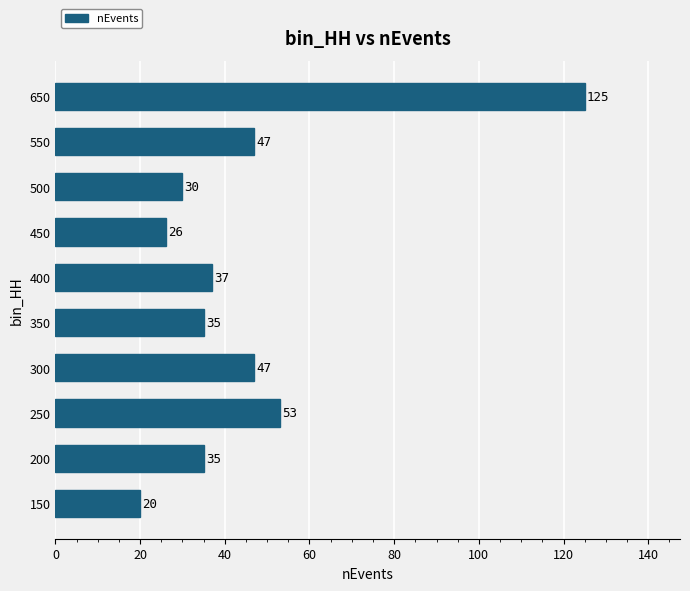

Read the value at 500.

30